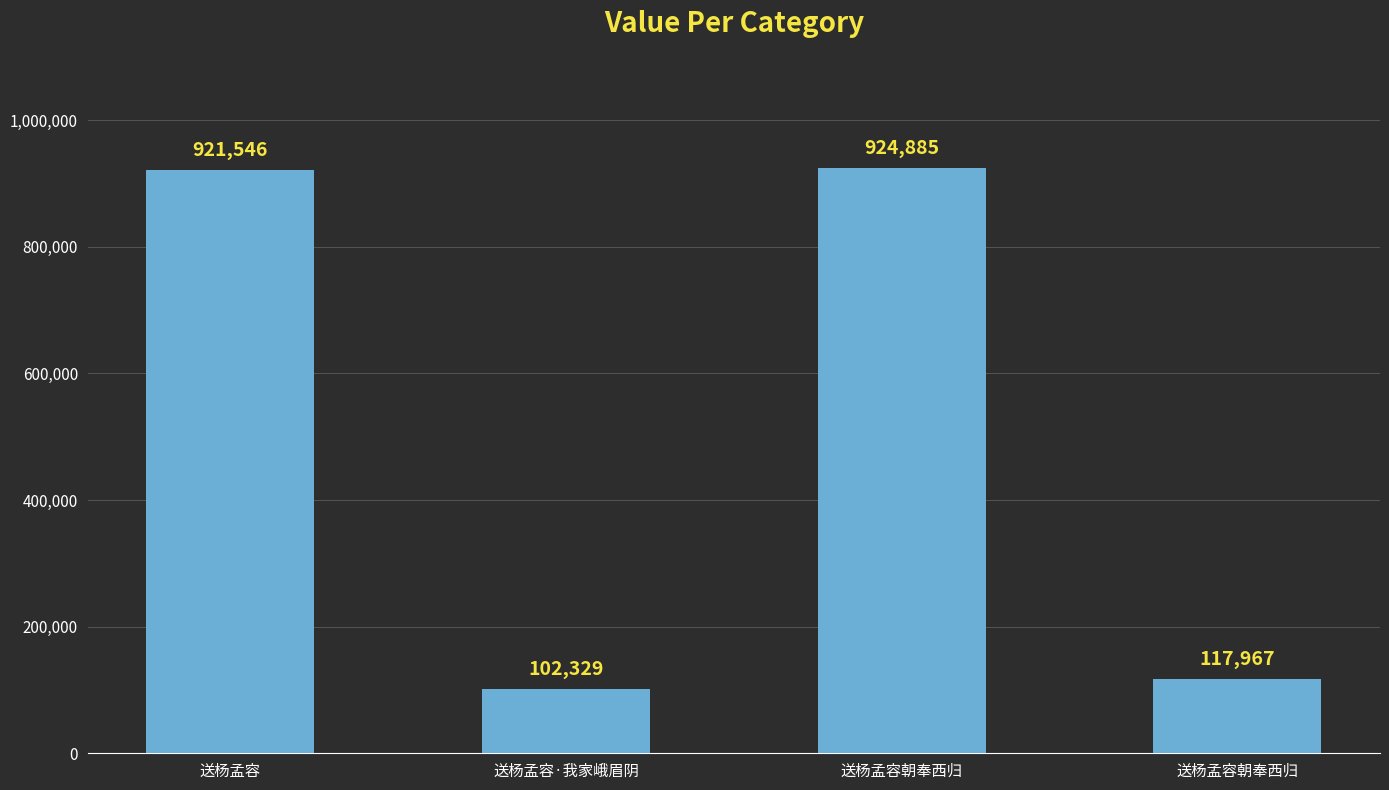

Approximately how many times larger is the value at 送杨孟容 compared to 送杨孟容朝奉西归?

7.8